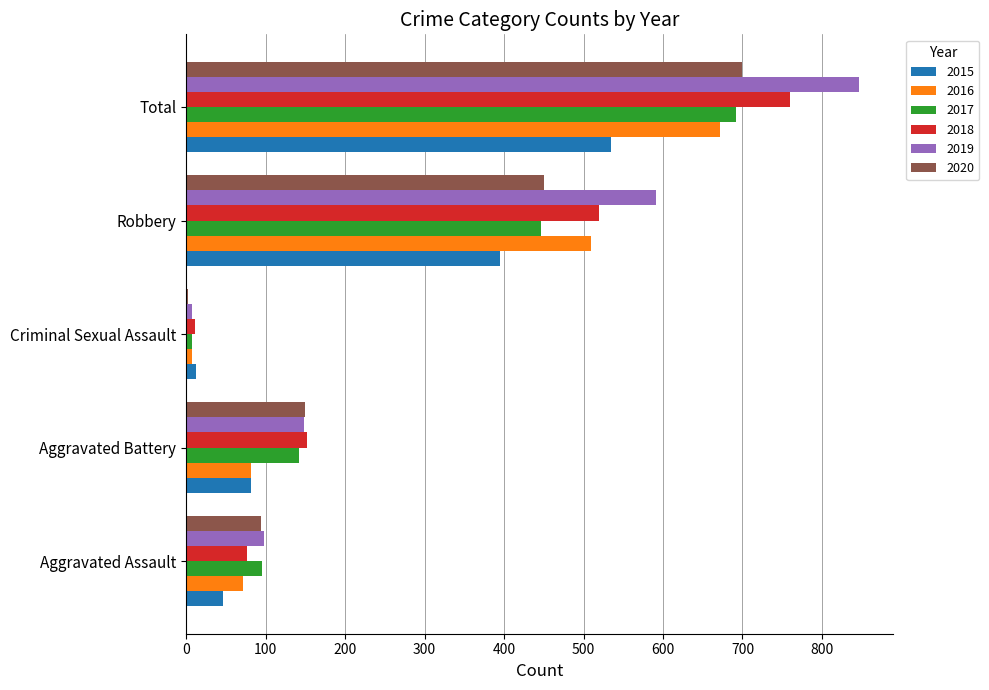

What is the difference between the maximum and minimum values in the 2016 series?

664